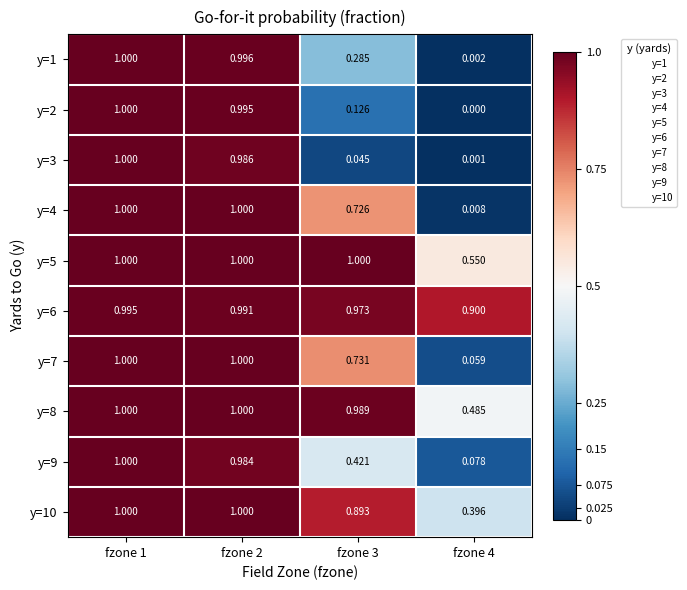

Between fzone 1 and fzone 4, which series saw the biggest shift?

y=2